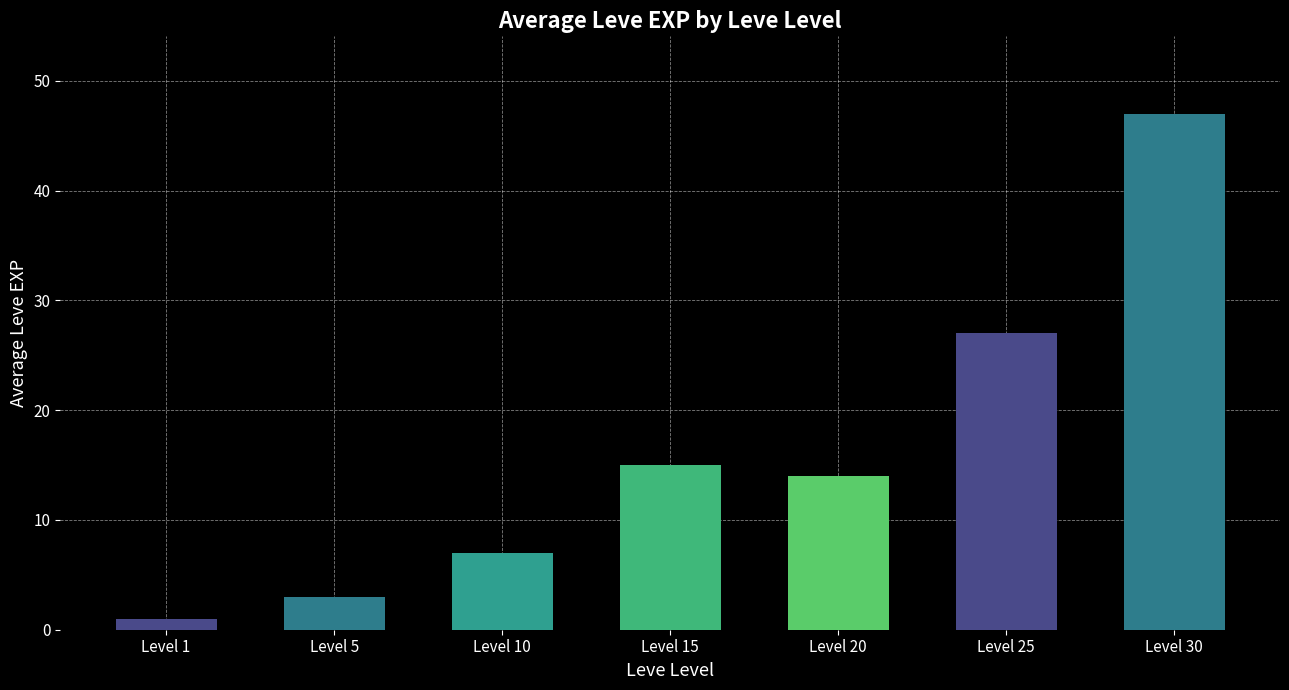

Reading left to right, extract all data points from this chart.

Level 1=1	Level 5=3	Level 10=7	Level 15=15	Level 20=14	Level 25=27	Level 30=47